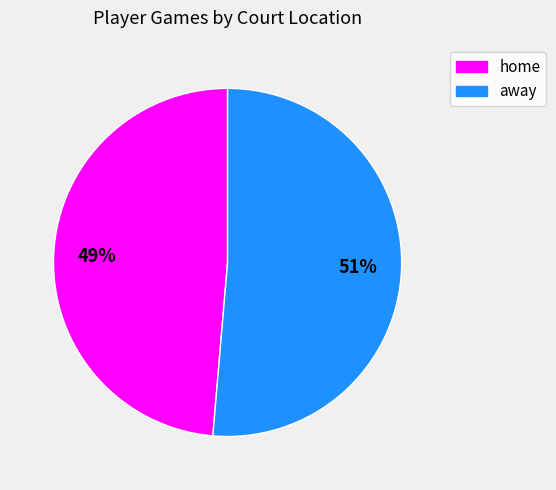

Count the number of slices in the pie.

2